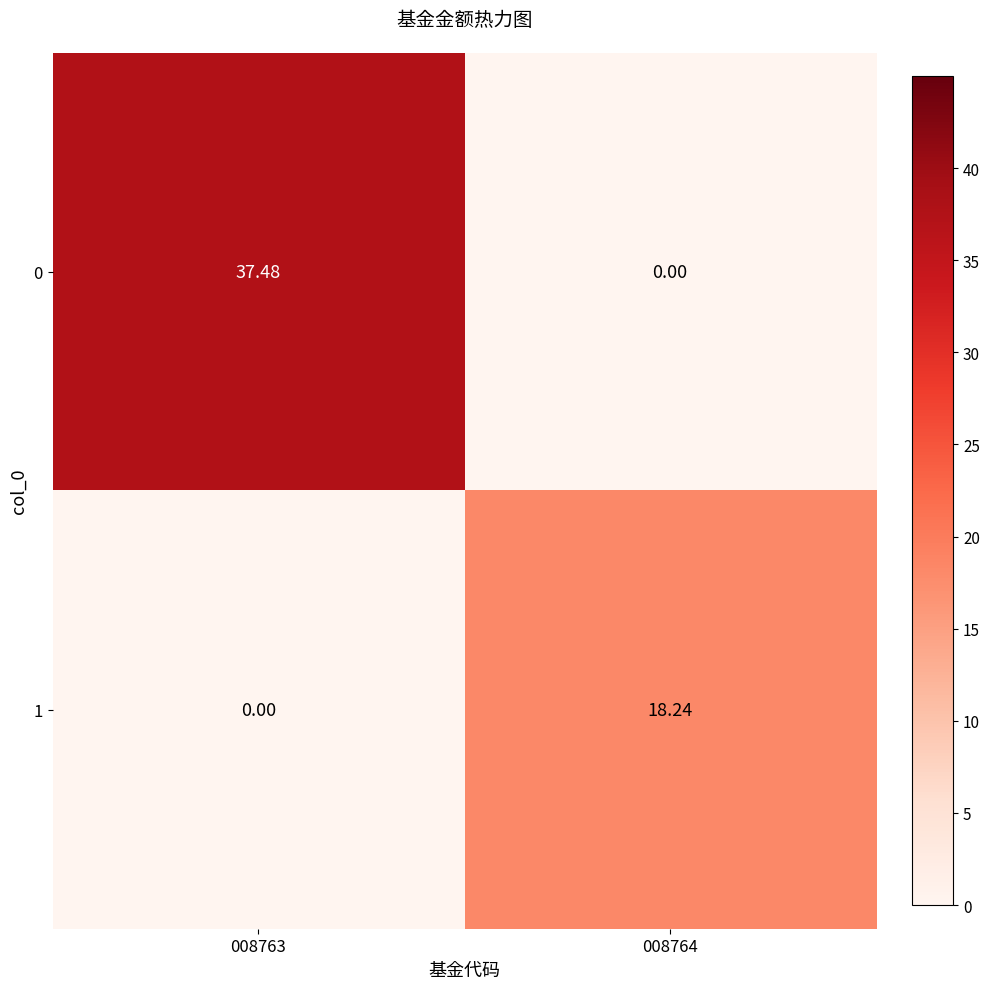

How many values in the 1 series exceed 18?

1